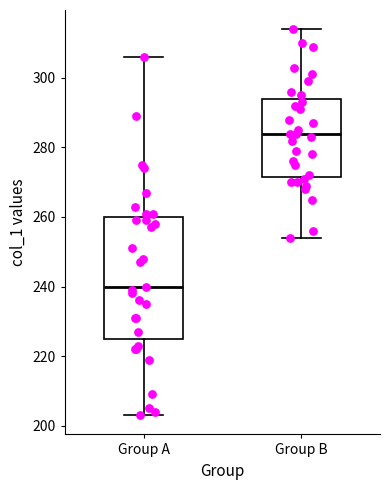

Reading left to right, read every box against the y-axis: the position of its median line, the range the box covers, and the ends of its whiskers. The values are not printed on the chart, so give them approximately, as read against the axis.

Group A: median 240, box 226 to 260, whiskers 204 to 306
Group B: median 284, box 272 to 294, whiskers 254 to 314